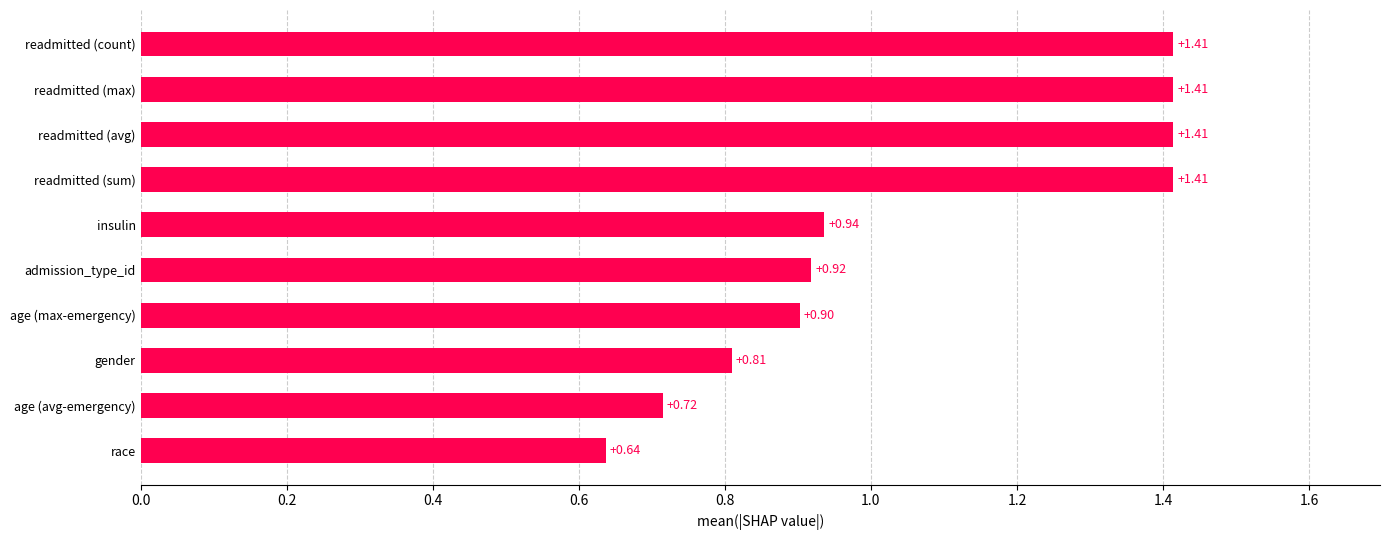

What is the sum of all values?

10.6